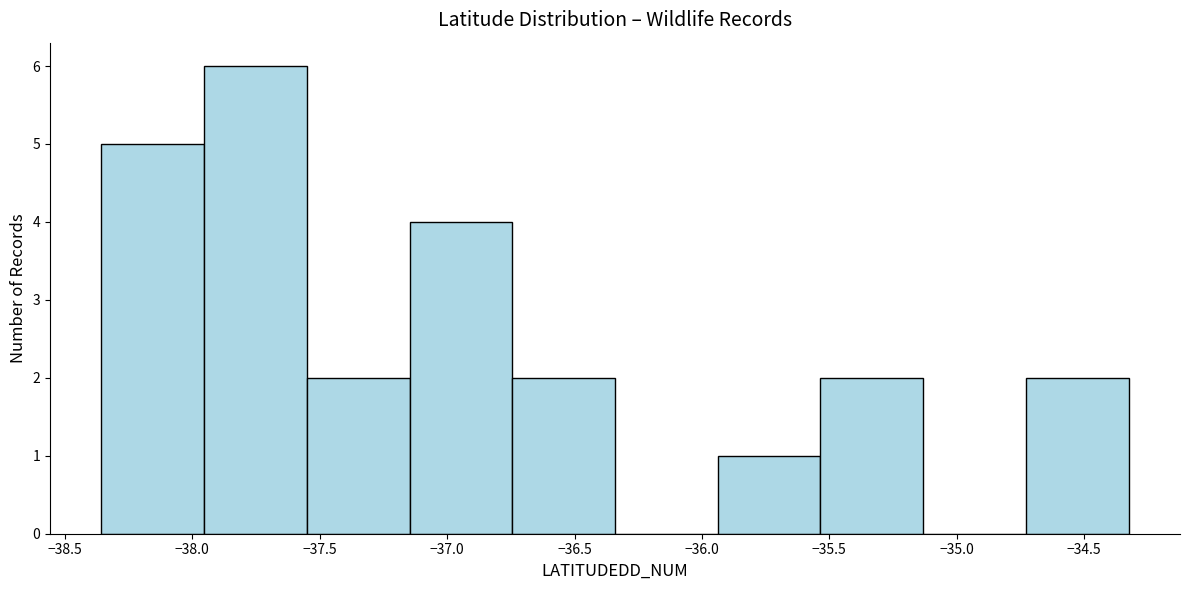

Over which range of the x-axis is the bar tallest?

-37.95 to -37.55